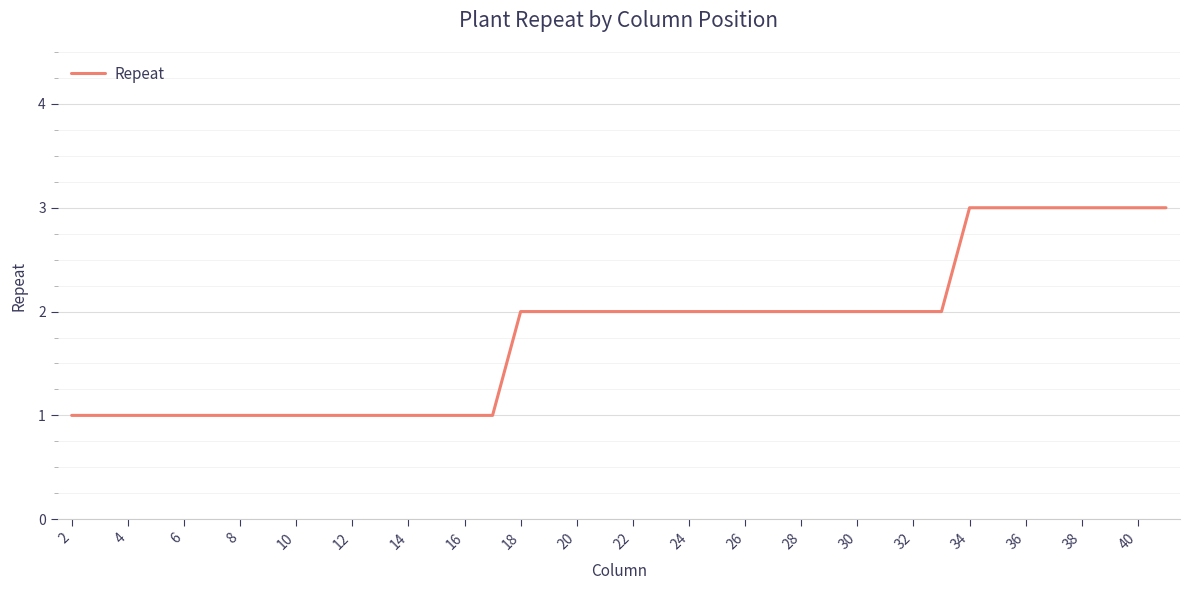

Is it true that the value at 24 is 2?

True